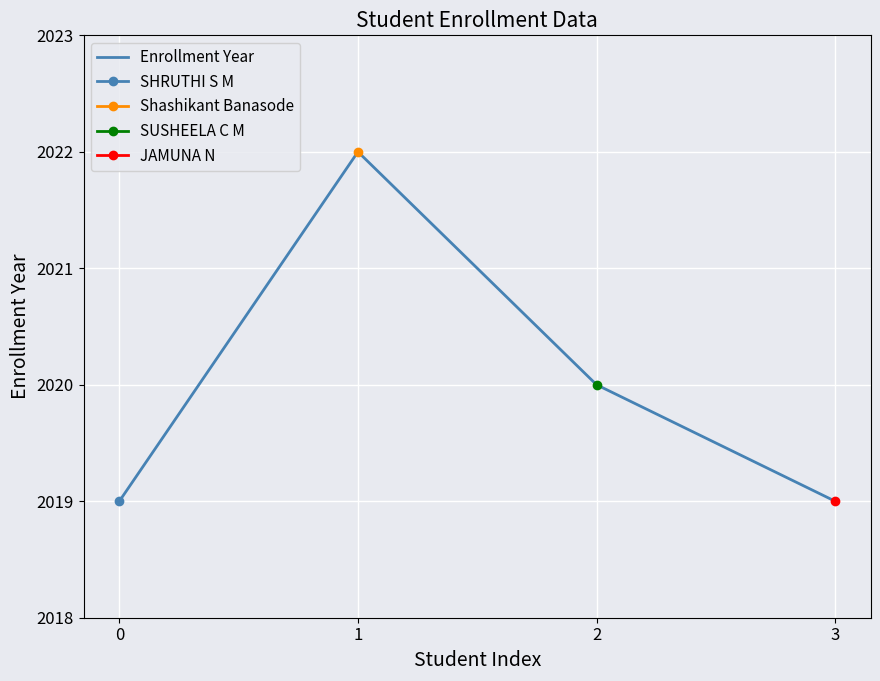

What is the change in value from 0 to 2?

+1